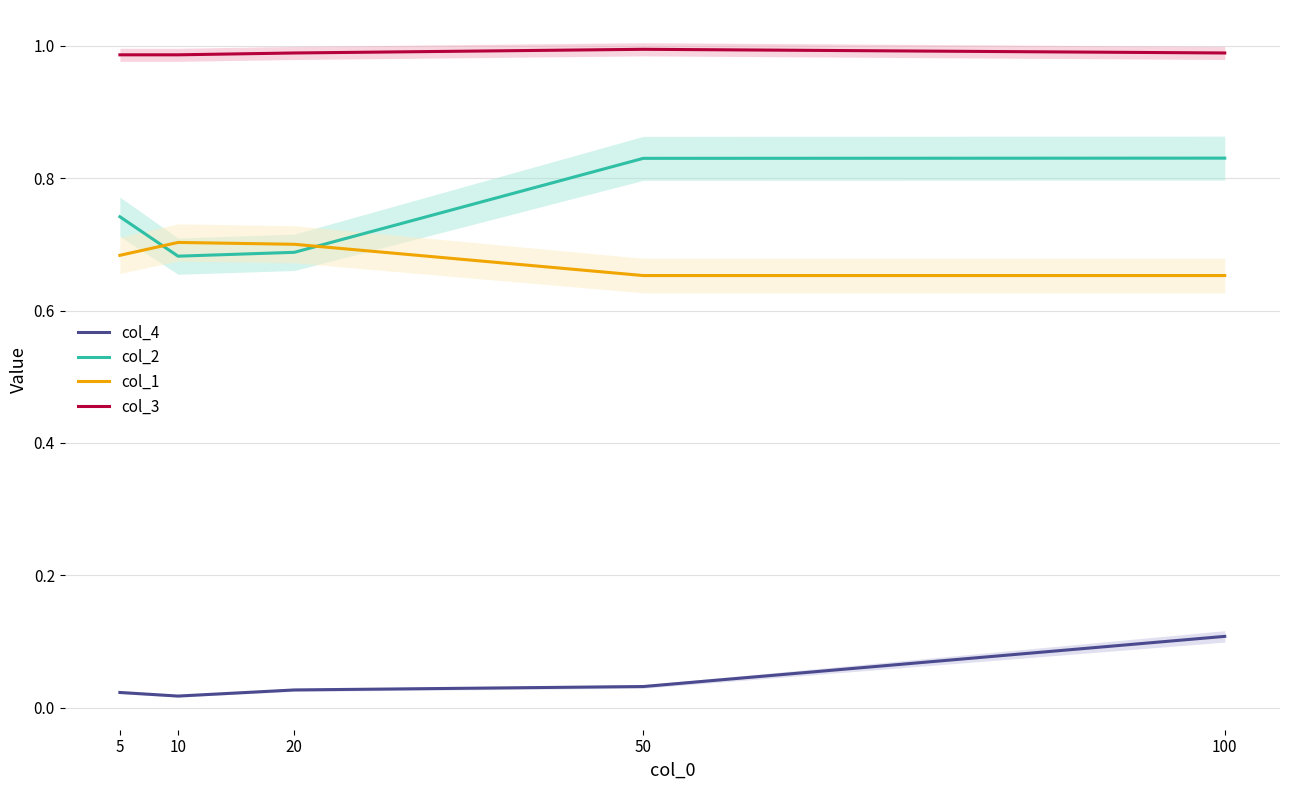

Reading left to right, extract all data points from this chart.

col_4: 5=0.0	10=0.0	20=0.0	50=0.0	100=0.1
col_2: 5=0.7	10=0.7	20=0.7	50=0.8	100=0.8
col_1: 5=0.7	10=0.7	20=0.7	50=0.7	100=0.7
col_3: 5=1.0	10=1.0	20=1.0	50=1.0	100=1.0